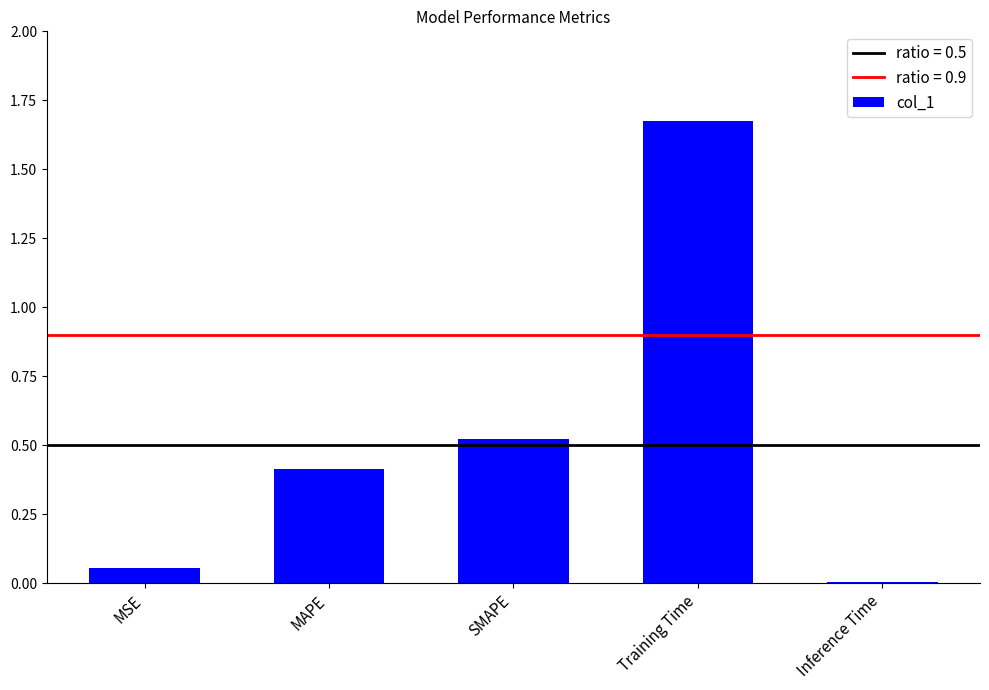

The chart shows a value of 0.2 at SMAPE. True or false?

False